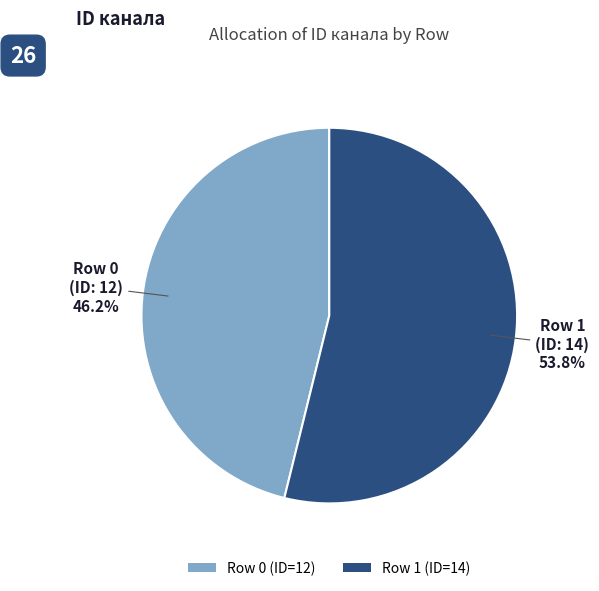

Is there a majority slice in this chart?

Yes